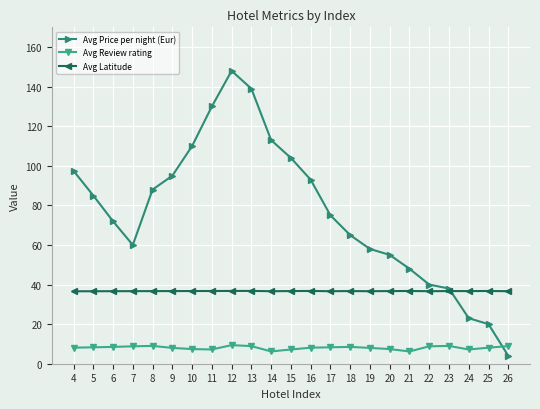

At which category does Avg Price per night (Eur) reach its first local peak?

12